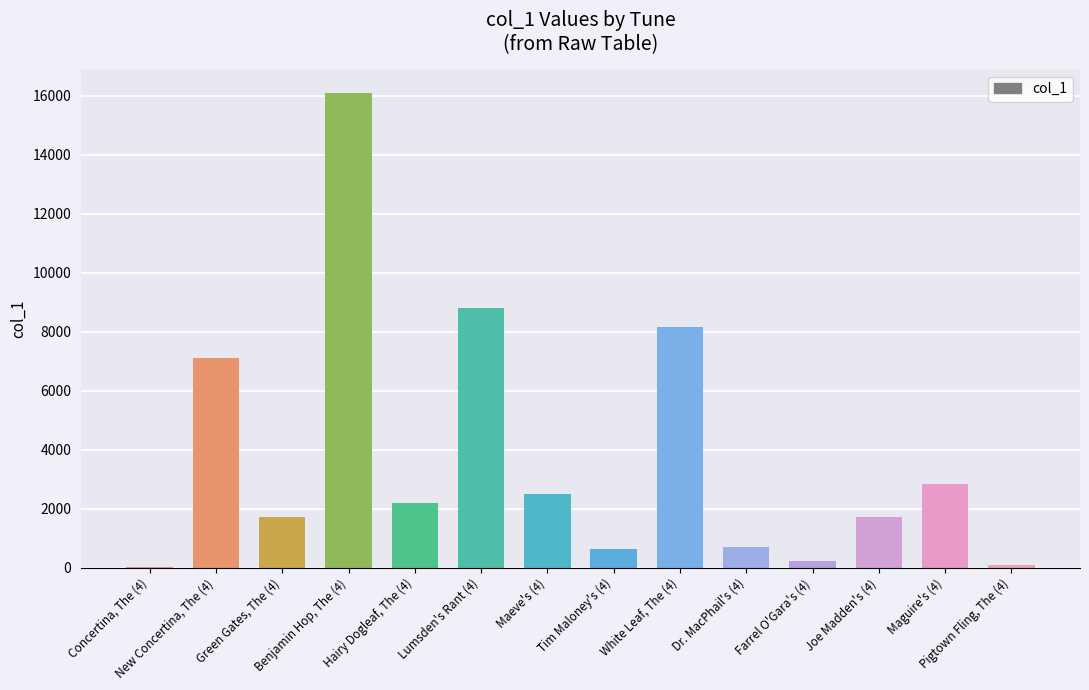

What is the greatest value displayed?

16079